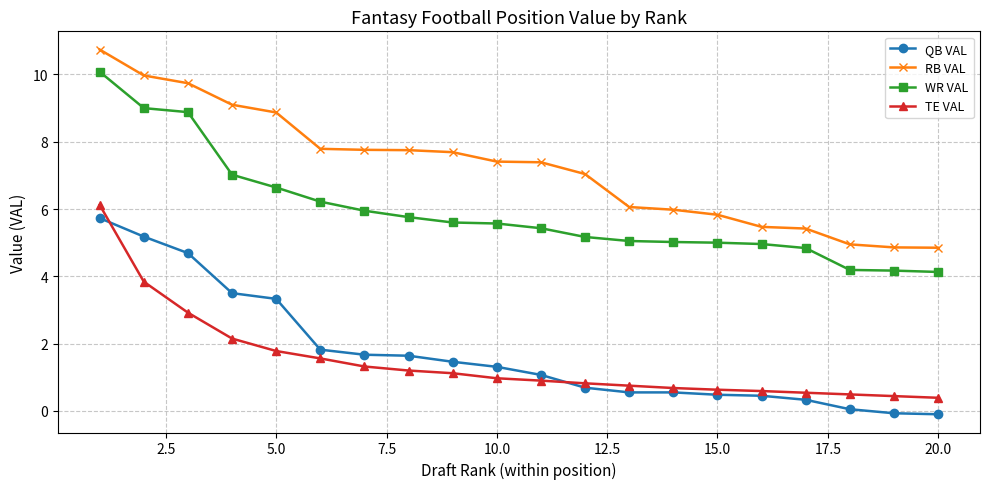

How many lines are shown in the chart?

4